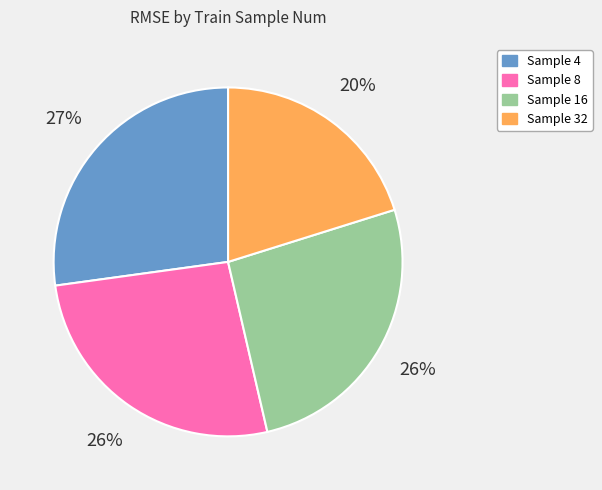

To the nearest percent, what is the average slice percentage?

25%